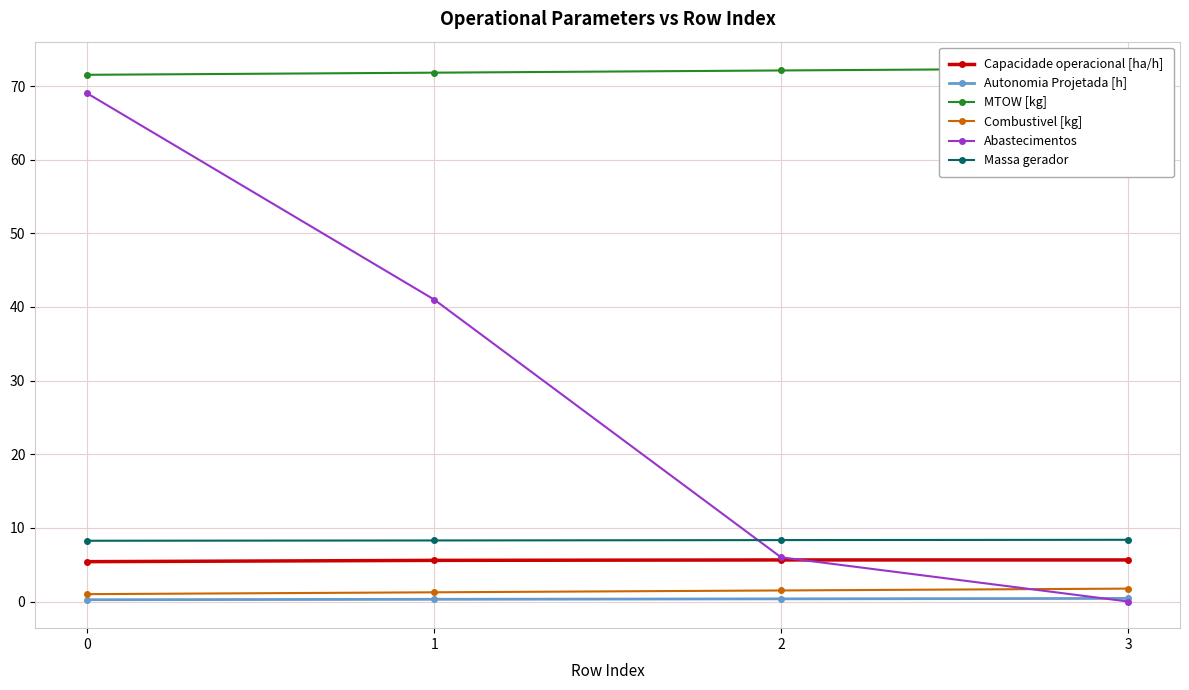

What is the spread (max minus min) of values at 2?

71.8